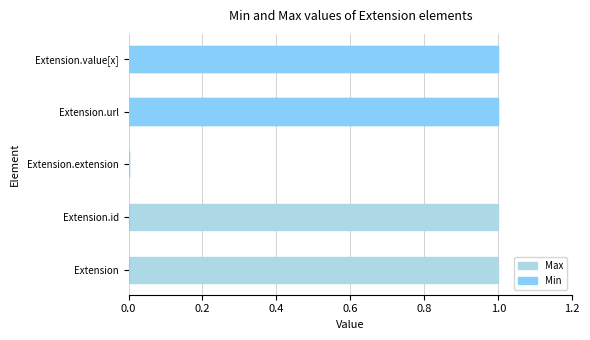

Rank the series by their maximum value, from highest to lowest.

Max, Min